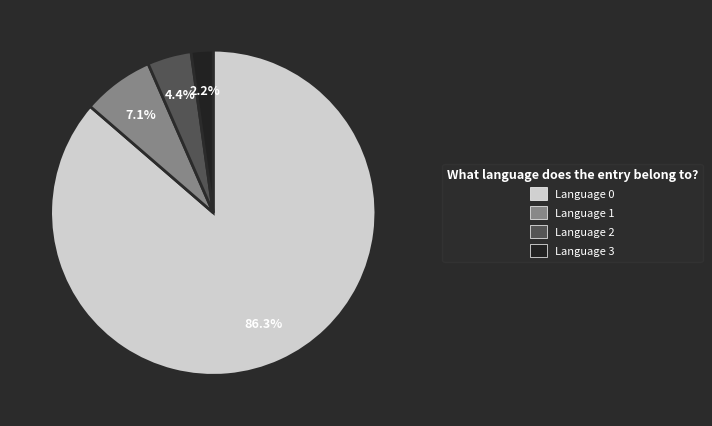

True or false: Language 2 accounts for 13% of the total.

False